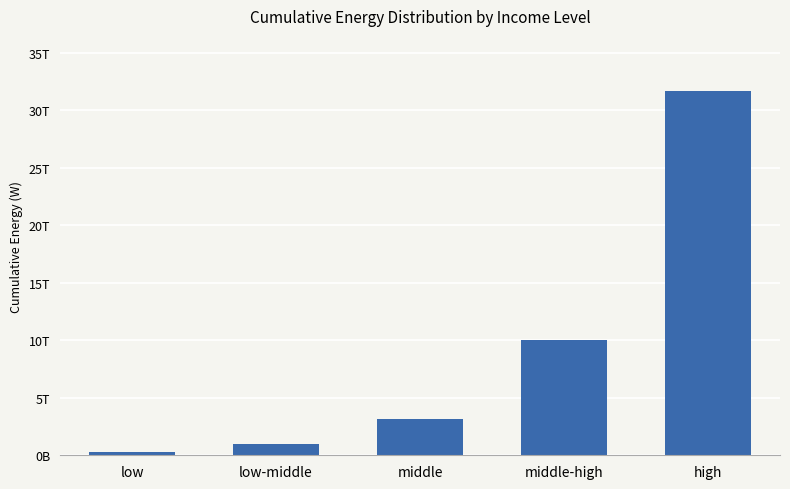

Are the bars horizontal?

No